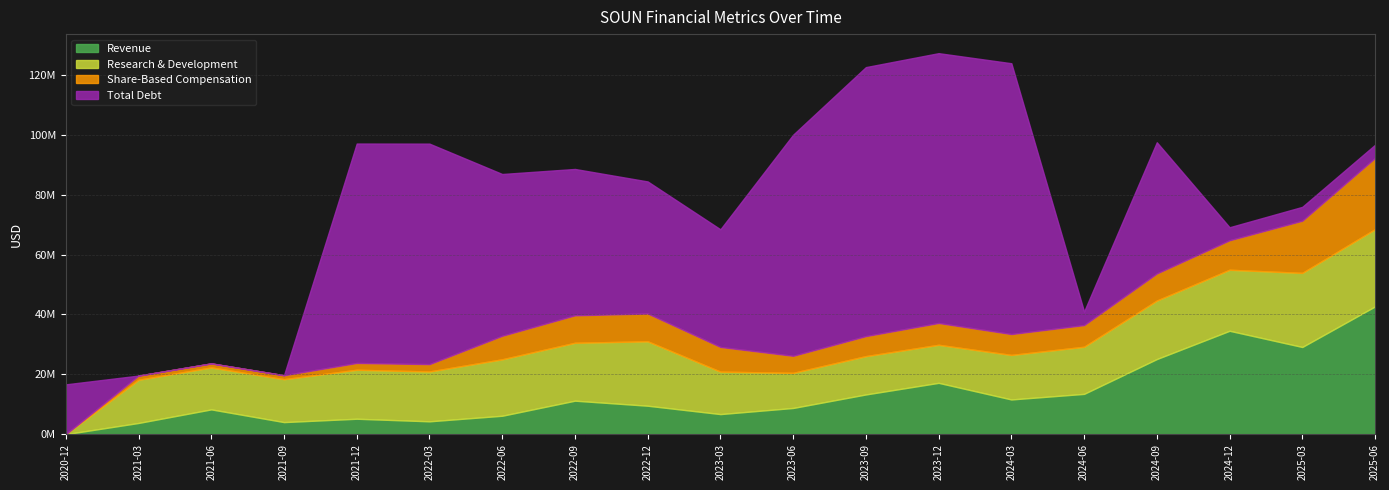

The value of Research & Development at 2023-06 is 18617541. True or false?

False